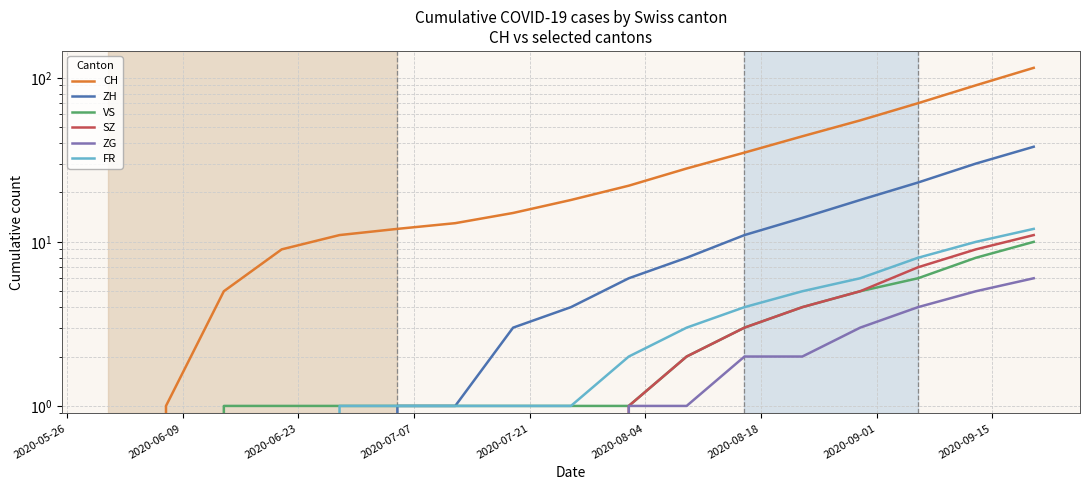

At 2020-06-09, list the series in order from largest to smallest.

CH, ZH, VS, SZ, ZG, FR